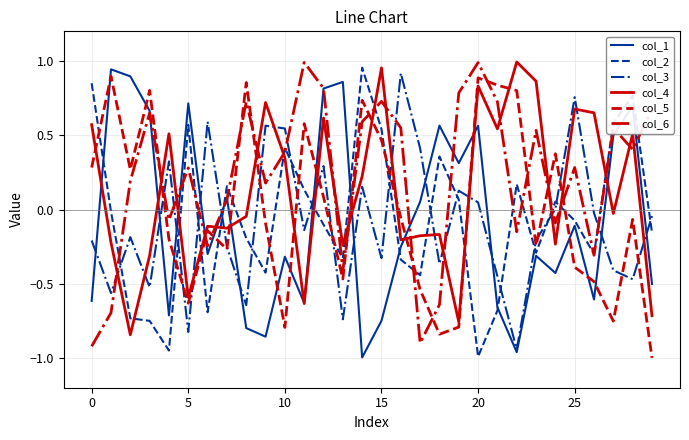

True or false: col_1 and col_5 intersect in this chart.

True